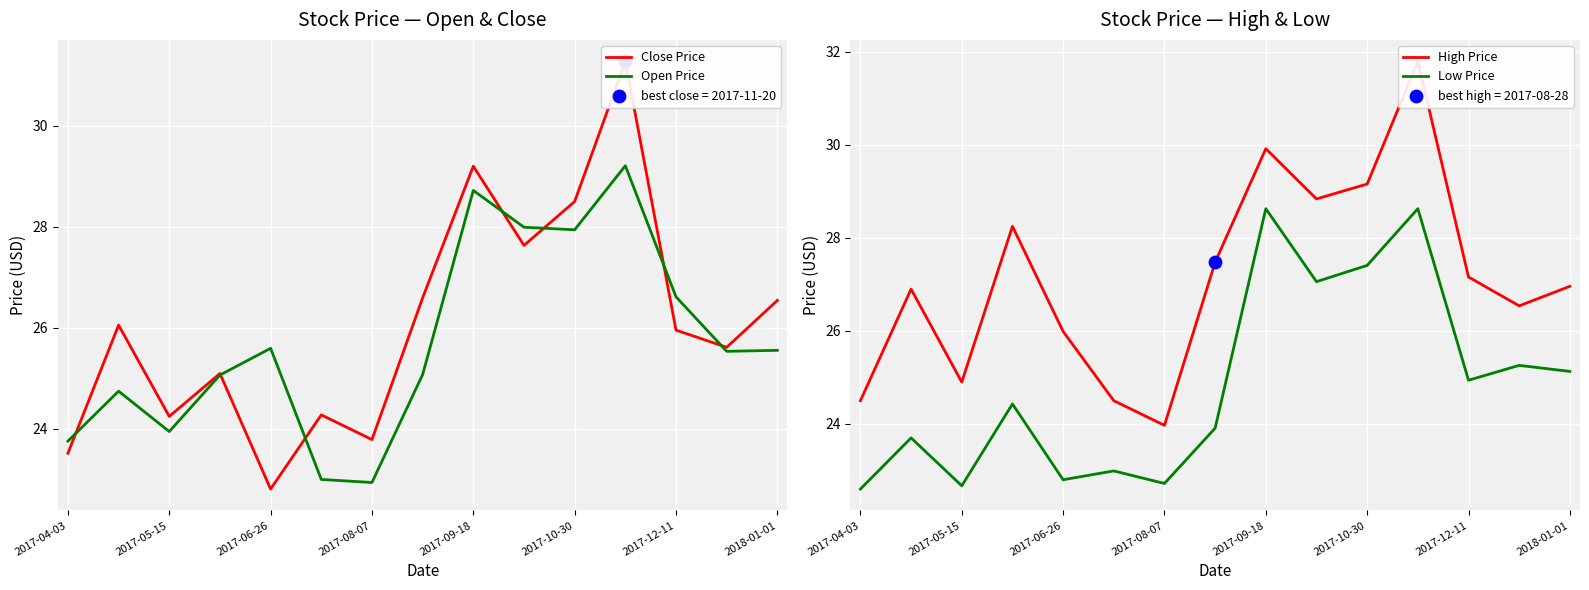

Which series has the widest spread of Y values?

Close Price